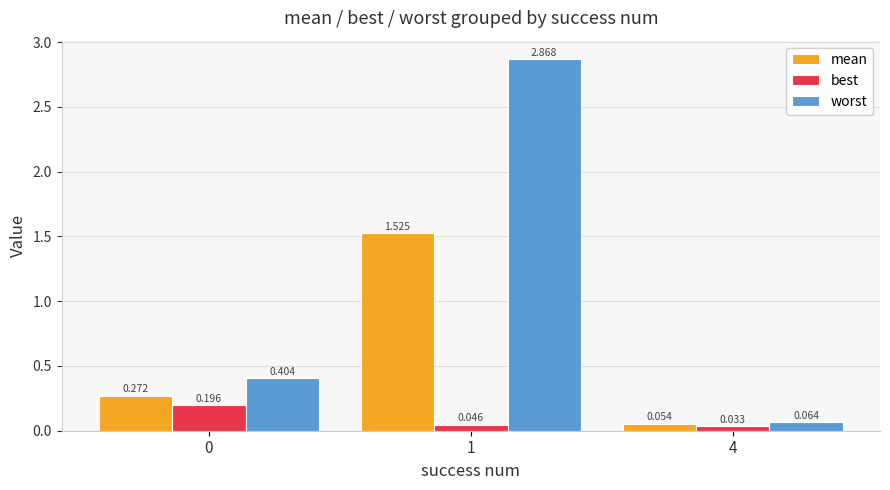

Which series changed the most between 0 and 1?

worst